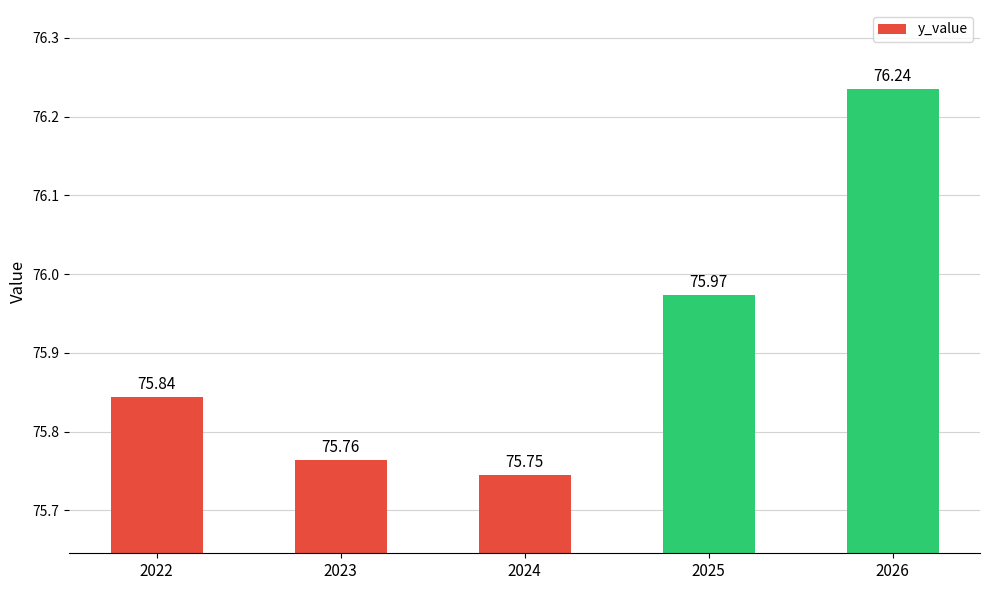

List the labels in order of value, largest first.

2026, 2025, 2022, 2023, 2024